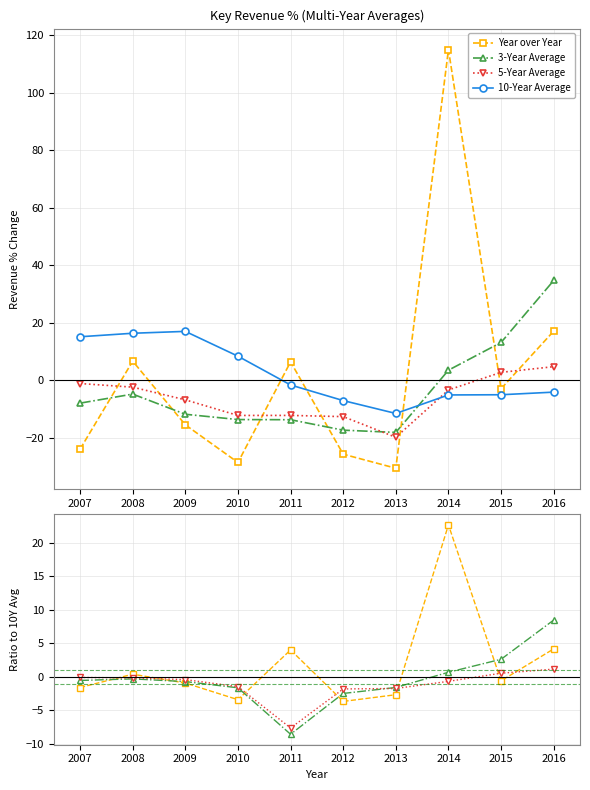

What is the approximate value of 5-Year Average at 2010?

-1.5